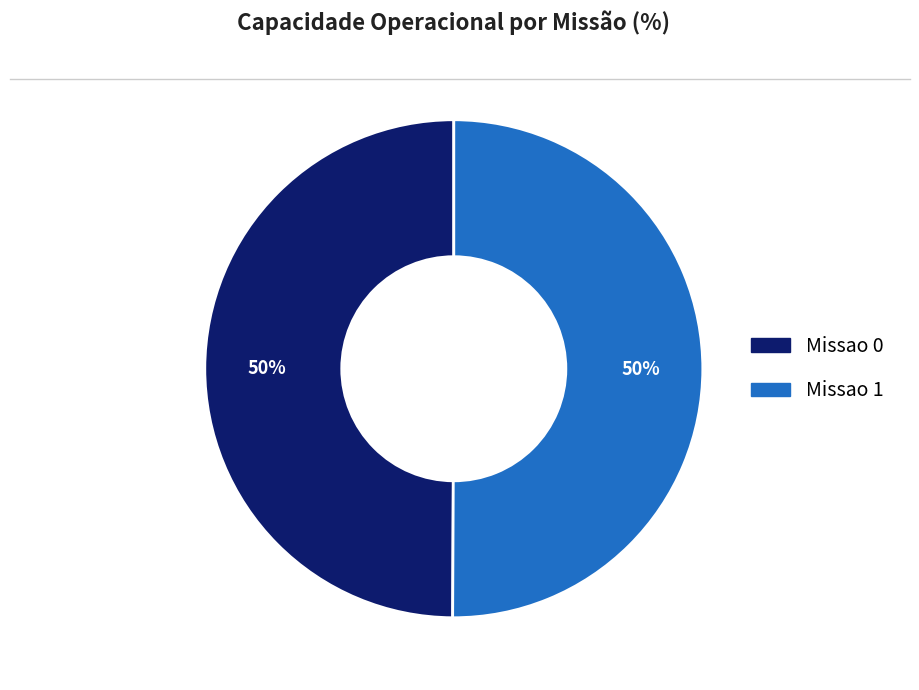

To the nearest percent, what is the average slice percentage?

50%